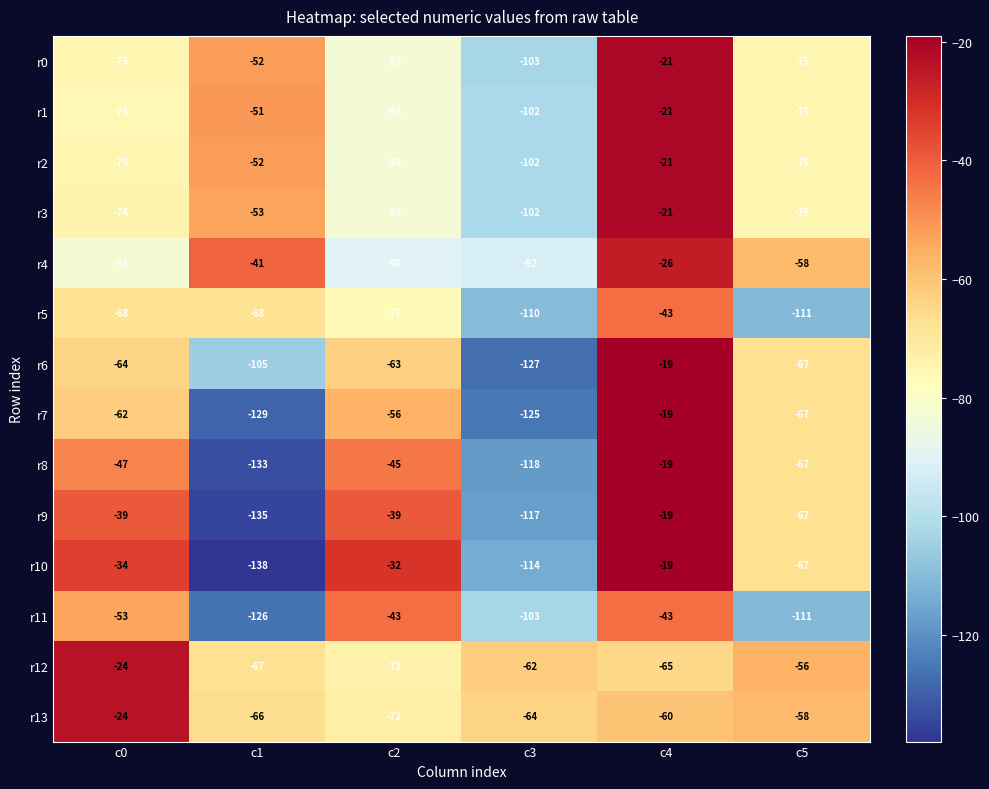

Read the r11 value at c1.

-126